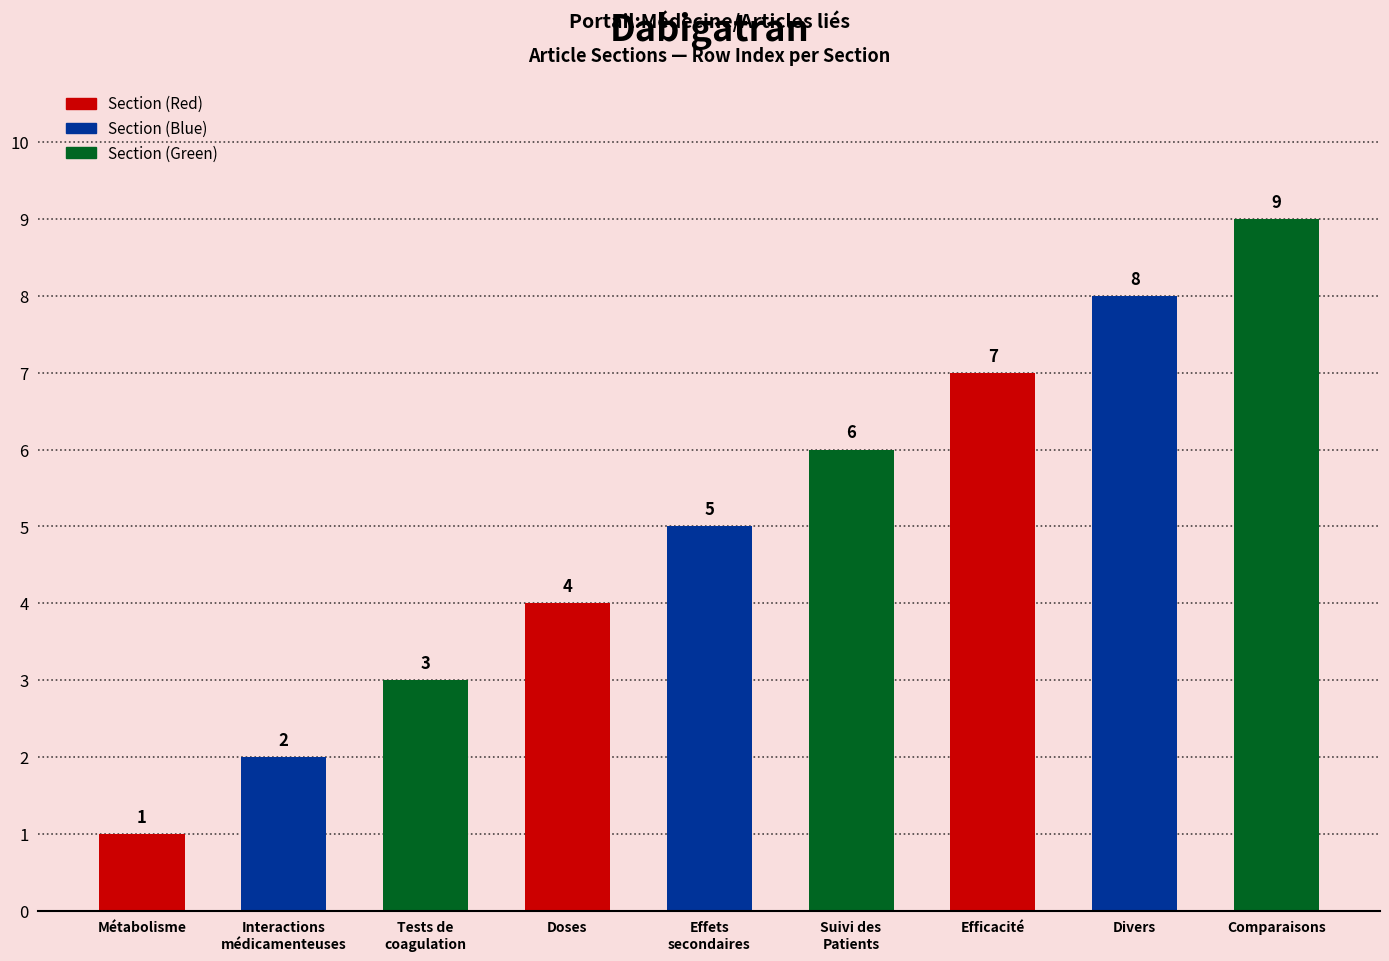

What is the label of the 9th bar from the right?

Métabolisme